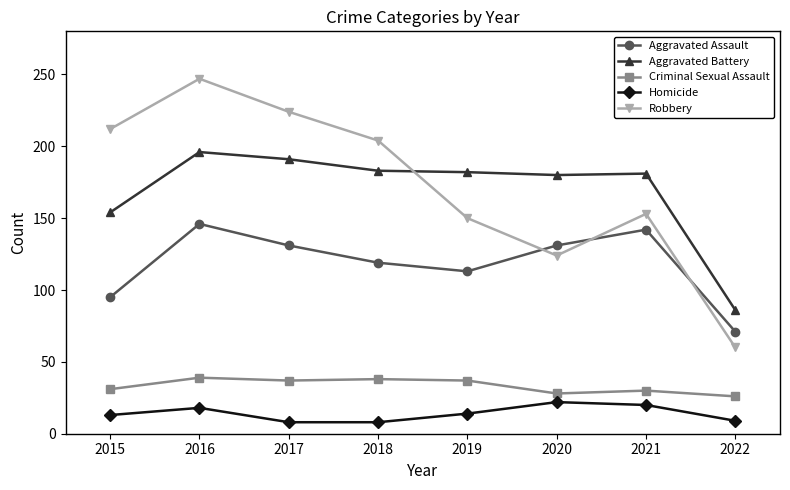

What is the difference between the second highest and second lowest values in the Aggravated Assault series?

47